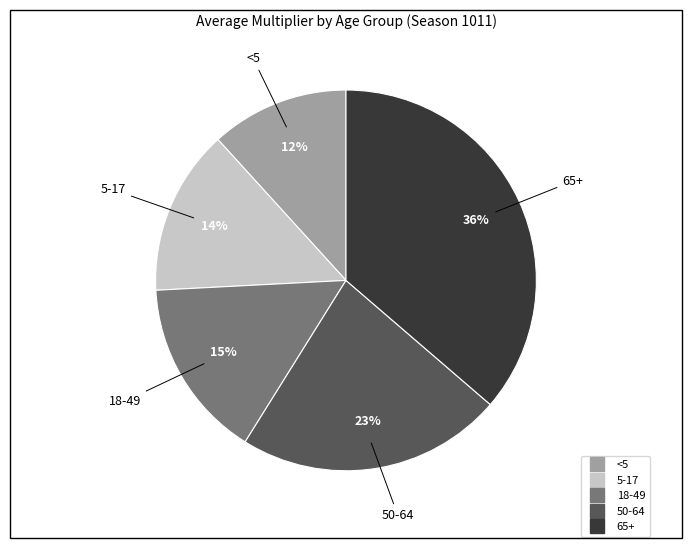

Is 5-17 the majority of the pie?

No